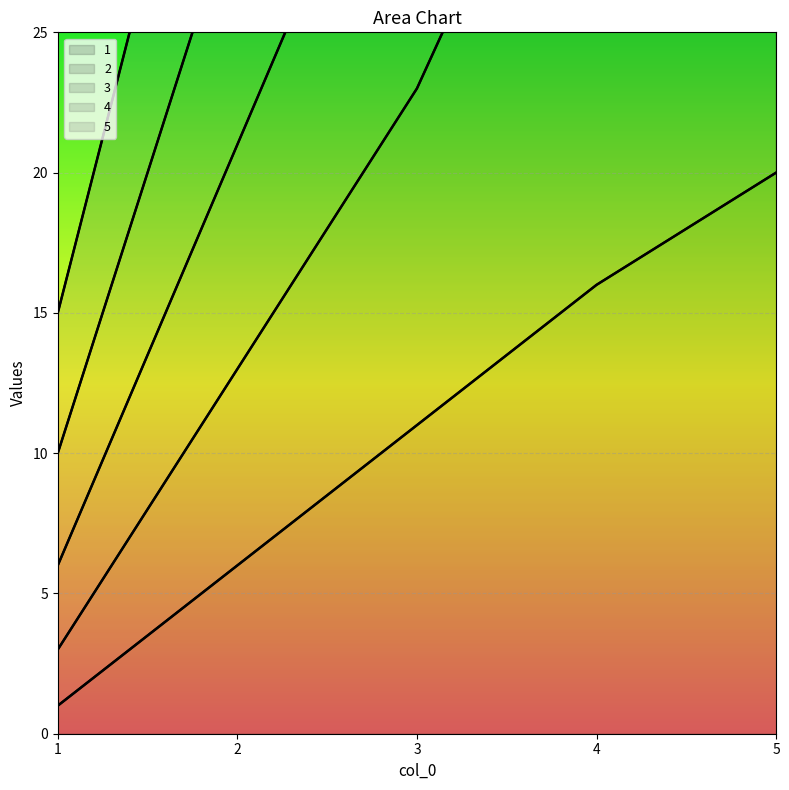

True or false: 4 and 1 intersect in this chart.

False